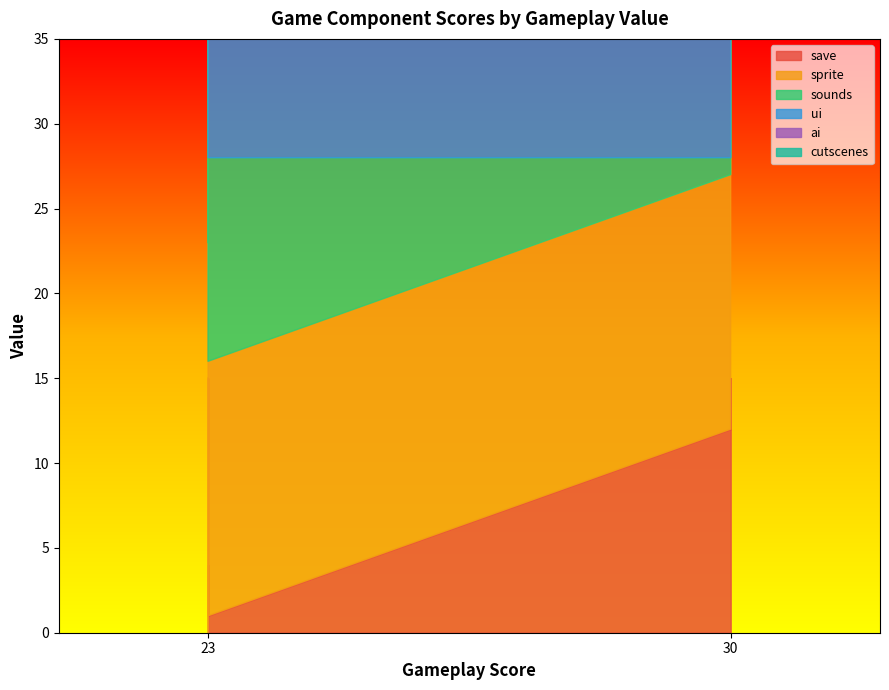

The value of ai at 23 is 24. True or false?

False